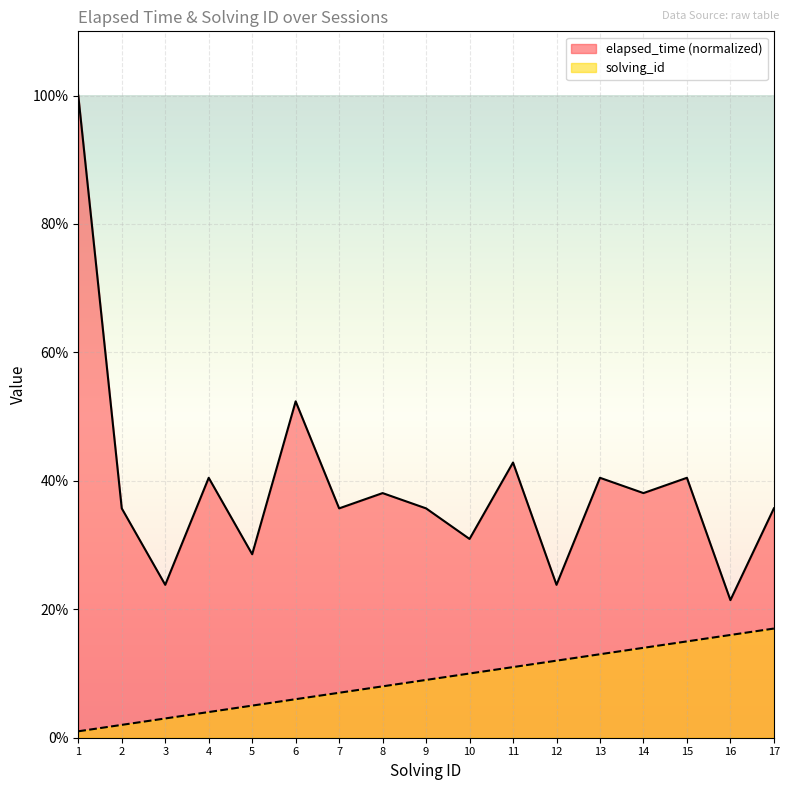

Reading right to left, list all the values displayed in this chart.

elapsed_time: 35.7	21.4	40.5	38.1	40.5	23.8	42.9	31.0	35.7	38.1	35.7	52.4	28.6	40.5	23.8	35.7	100.0
solving_id: 17.0	16.0	15.0	14.0	13.0	12.0	11.0	10.0	9.0	8.0	7.0	6.0	5.0	4.0	3.0	2.0	1.0